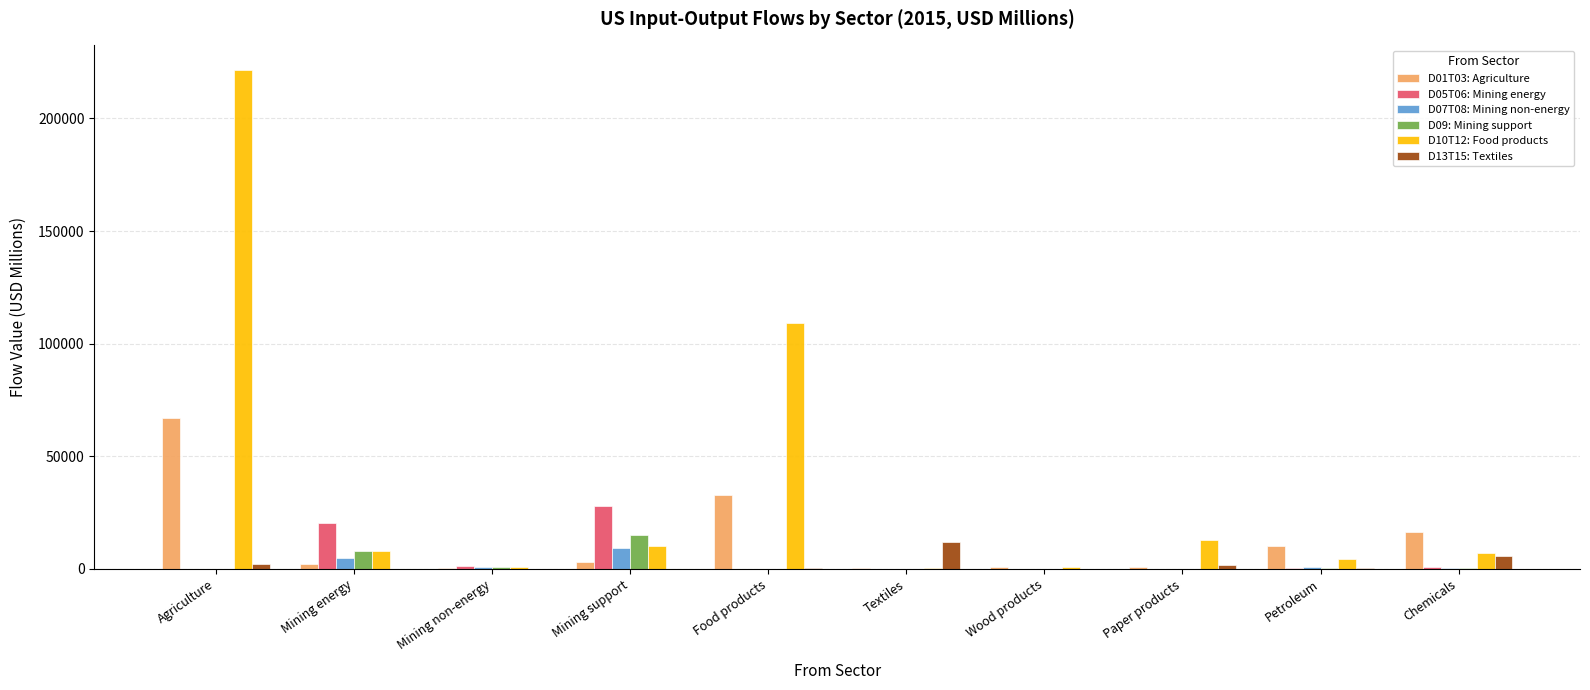

Does the chart contain stacked bars?

No